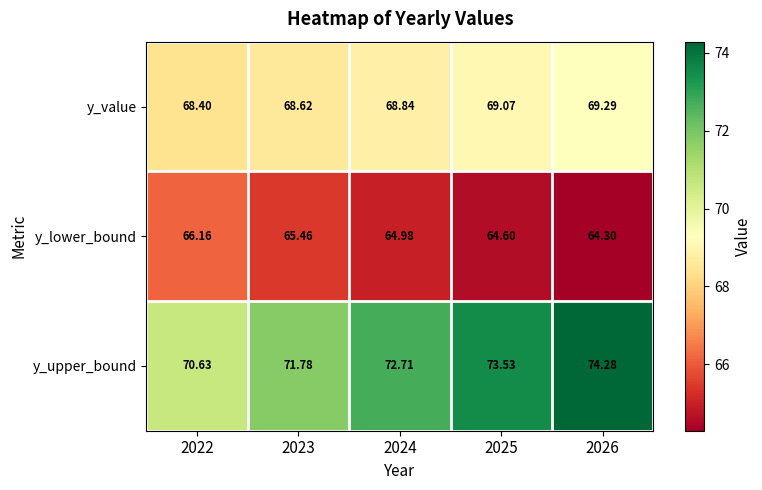

How many distinct data groups are displayed?

3